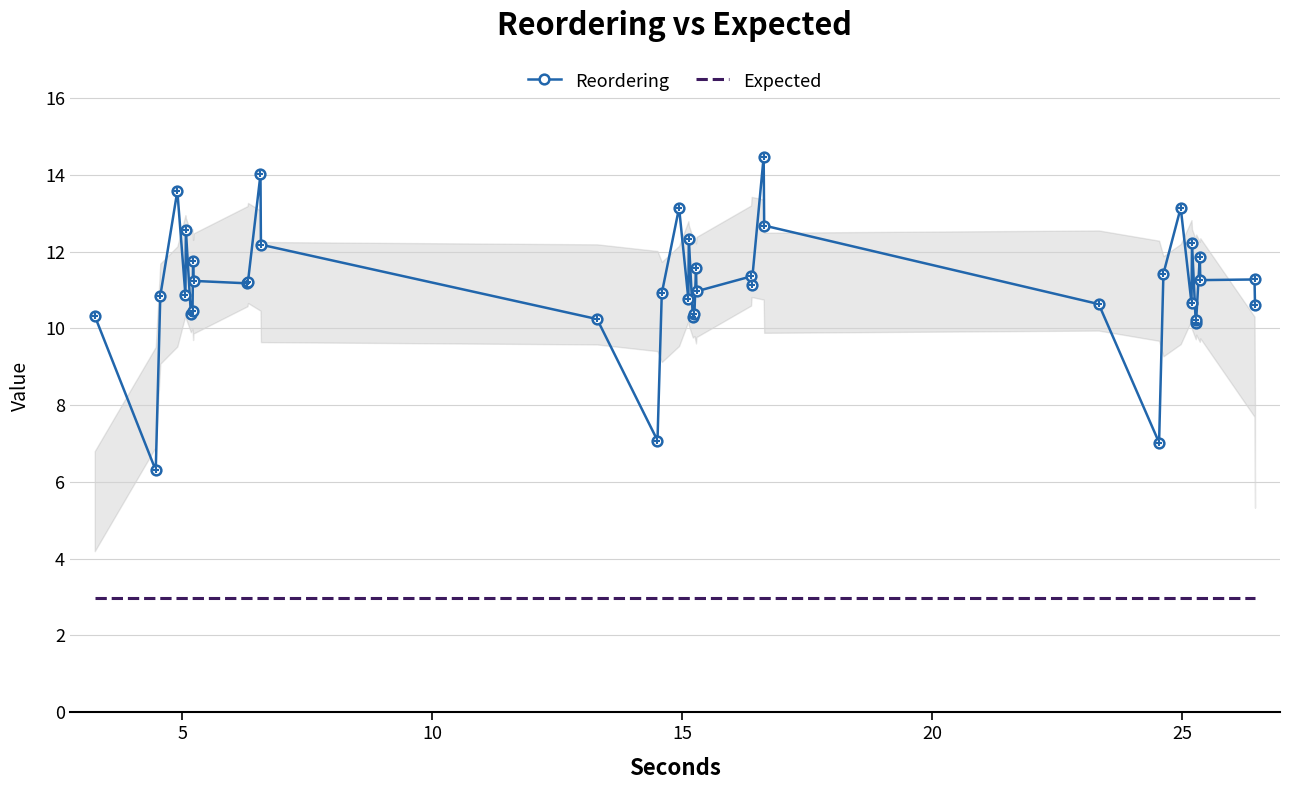

List the series in order of their peak value, lowest first.

Expected, Reordering